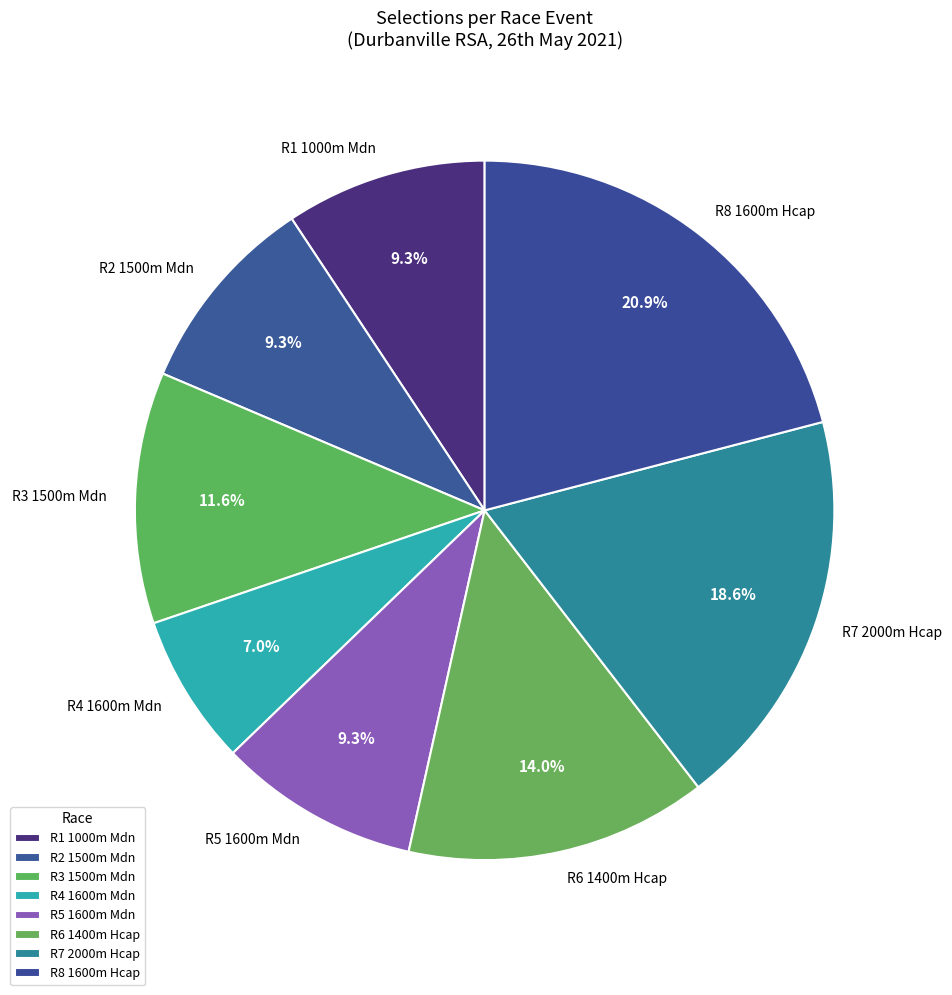

The R8 1600m Hcap slice represents 21% of the pie. True or false?

True